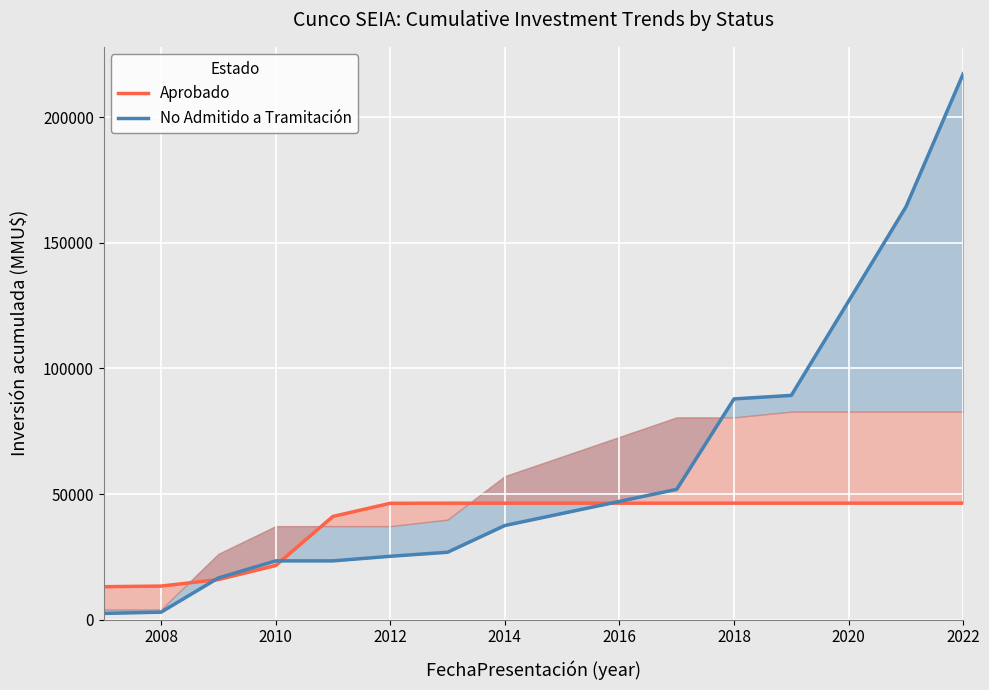

Which series has the largest range (max minus min)?

No Admitido a Tramitación